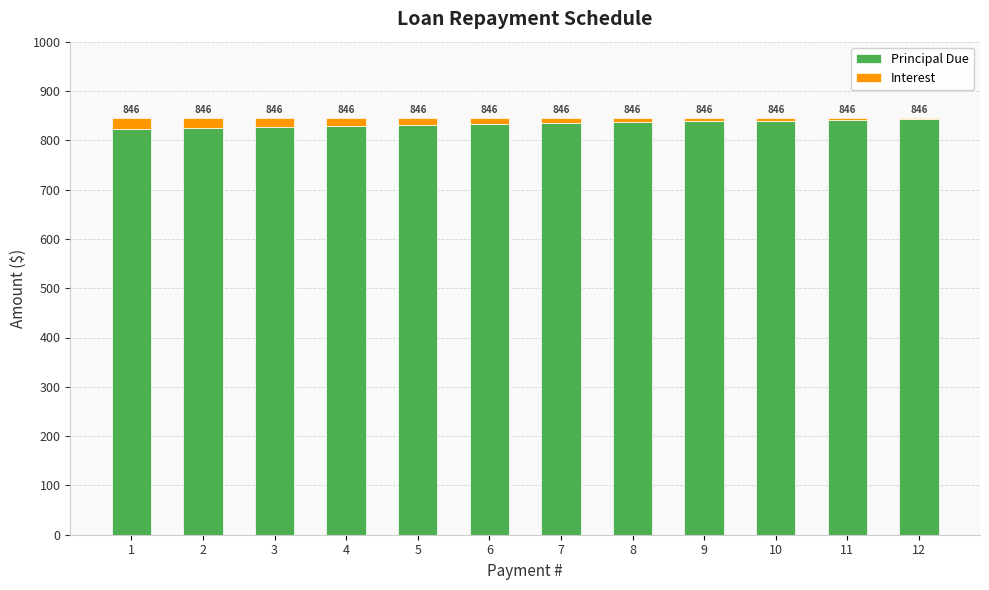

Read the Principal Due value at 6.

832.4